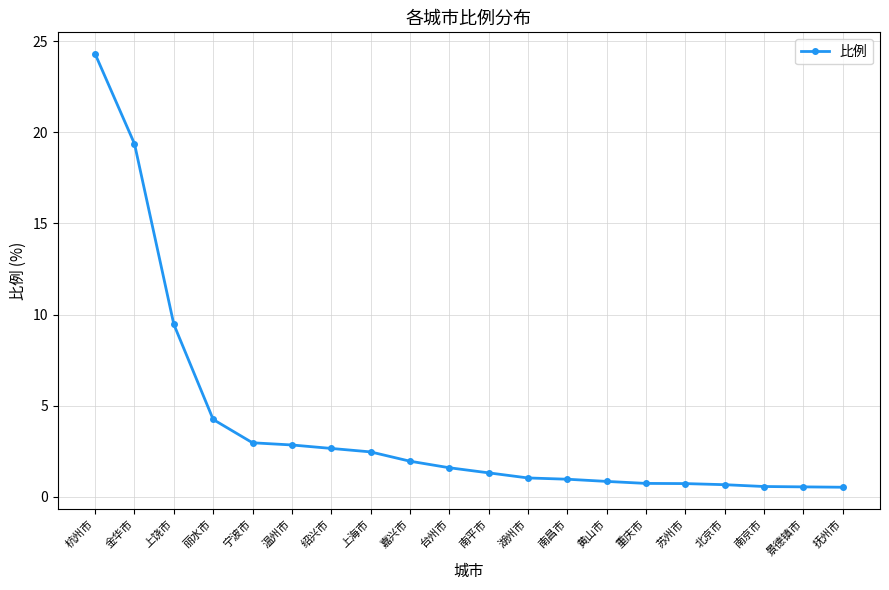

At which category does the chart reach its peak across all series?

杭州市